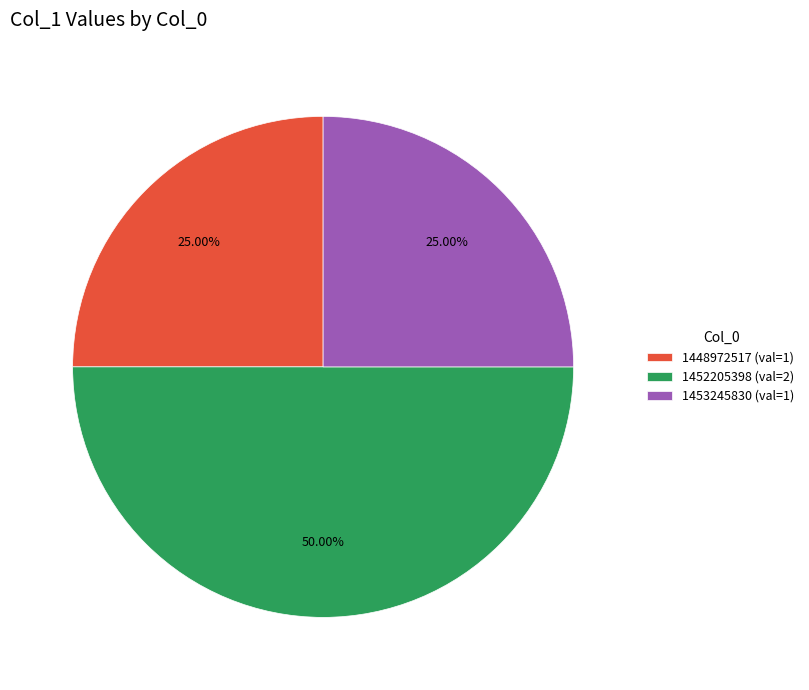

Does 1448972517 (val=1) represent more than half of the total?

No